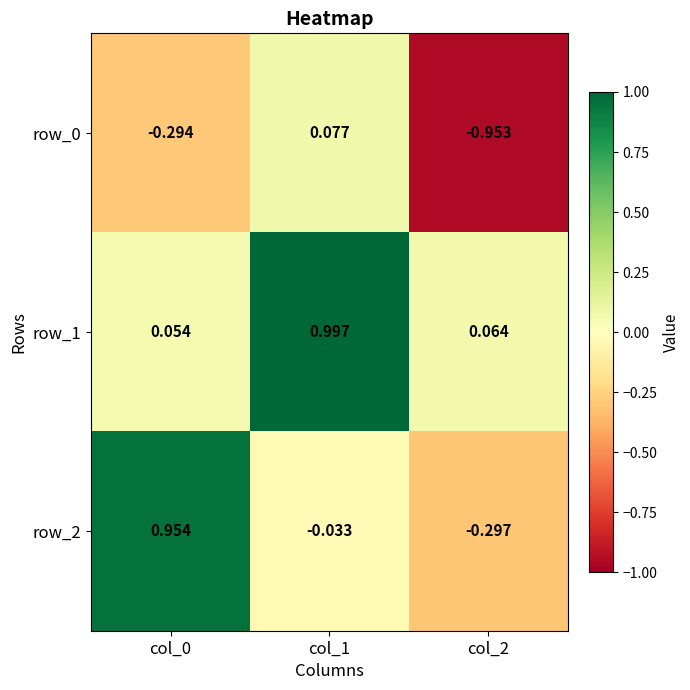

What is the sum of all row_1 values?

1.1